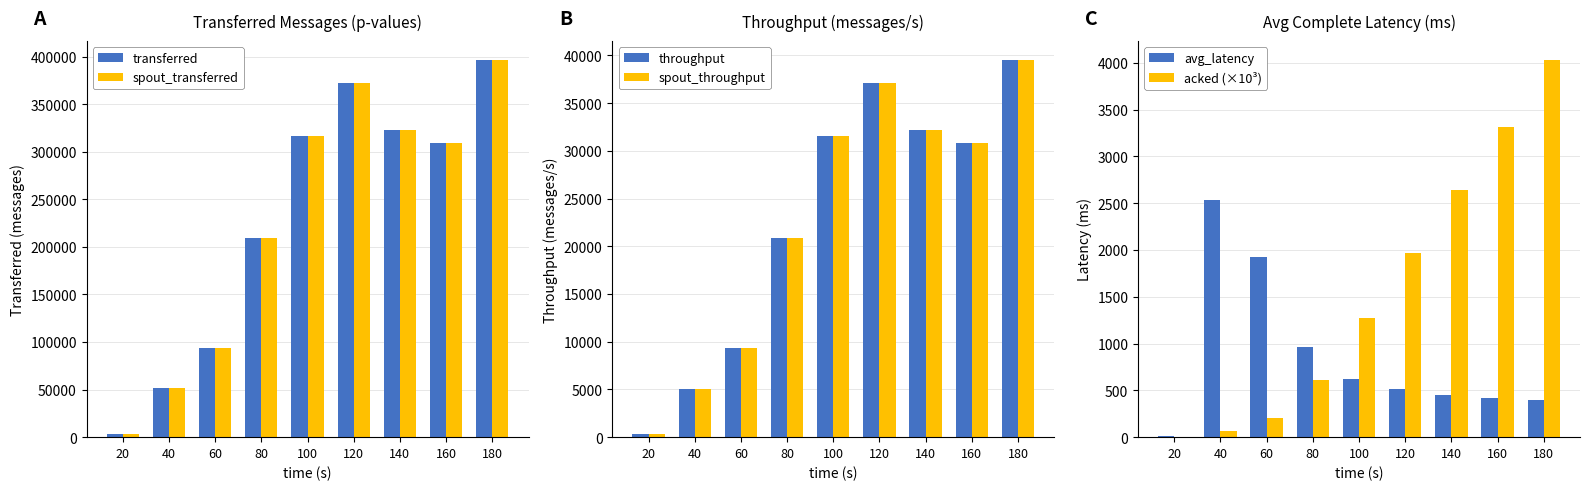

Reading left to right, extract all data points from this chart.

transferred: 20=3180.0	40=51220.0	60=93920.0	80=209740.0	100=316800.0	120=371800.0	140=323080.0	160=309300.0	180=396740.0
spout_transferred: 20=3180.0	40=51220.0	60=93920.0	80=209740.0	100=316800.0	120=371800.0	140=323080.0	160=309300.0	180=396740.0
throughput: 20=316.0	40=5087.0	60=9350.0	80=20919.0	100=31566.0	120=37094.0	140=32237.0	160=30828.0	180=39559.0
spout_throughput: 20=316.0	40=5087.0	60=9350.0	80=20919.0	100=31566.0	120=37094.0	140=32237.0	160=30828.0	180=39559.0
avg_latency: 20=11.2	40=2534.5	60=1922.1	80=967.2	100=626.4	120=510.2	140=452.6	160=423.7	180=398.5
acked (×10³): 20=0.2	40=70.6	60=206.1	80=606.5	100=1275.0	120=1967.6	140=2636.6	160=3313.3	180=4033.9